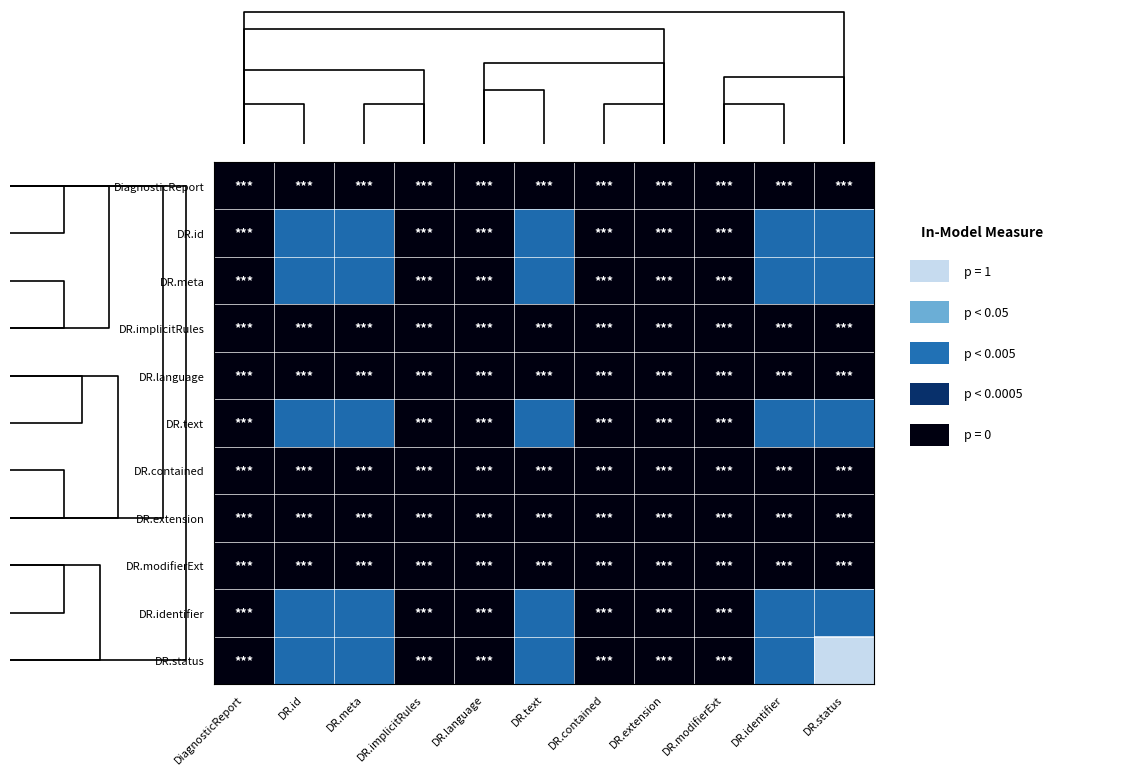

True or false: DR.status has a value of -0.5 at DR.contained.

False